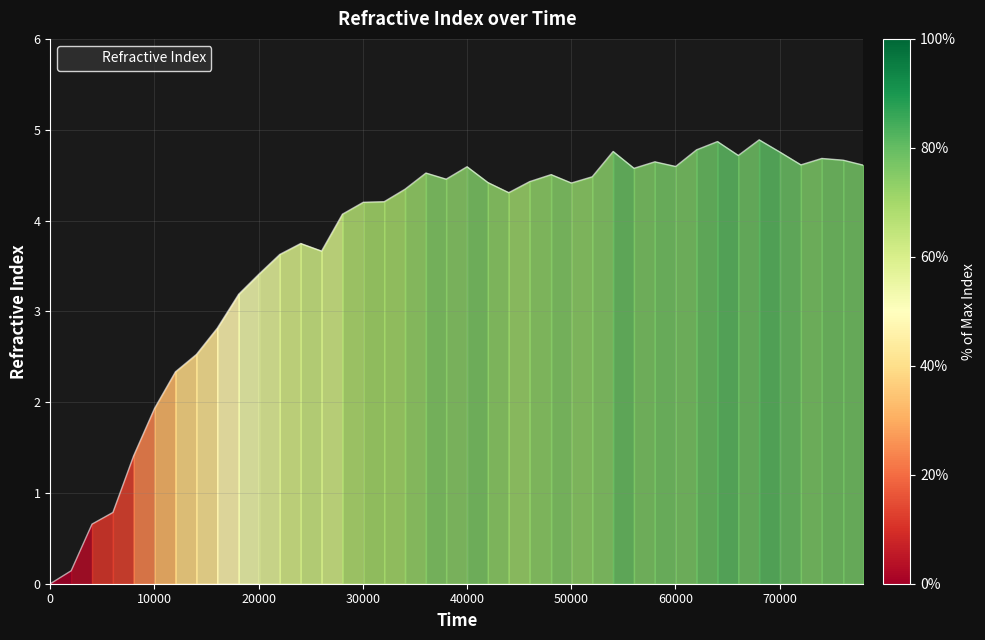

What is the greatest value displayed?

4.9